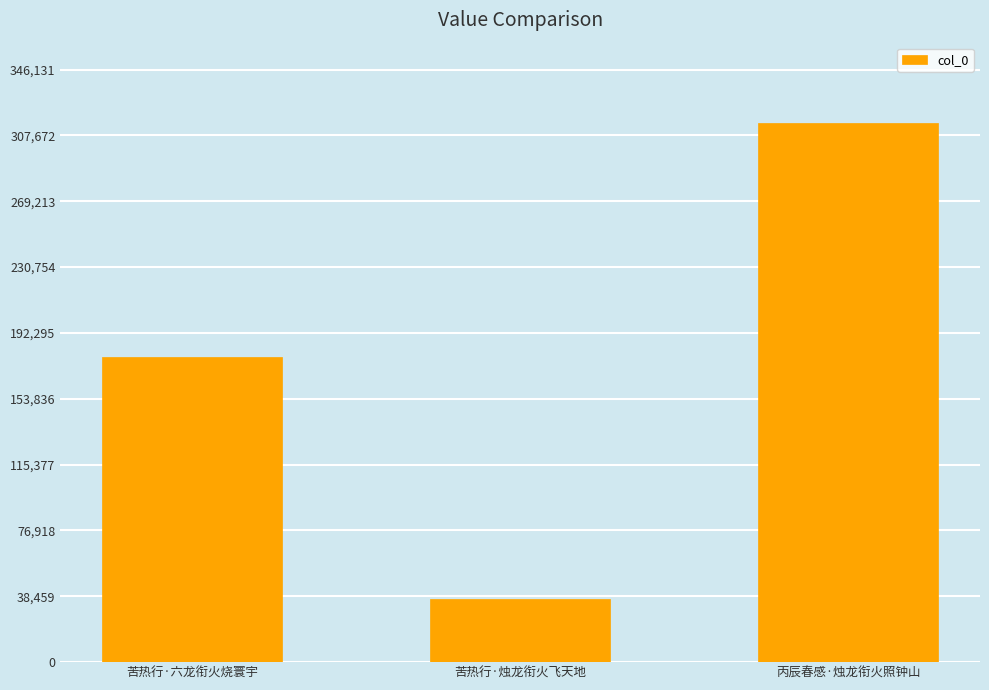

What is the maximum value shown in the chart?

314665